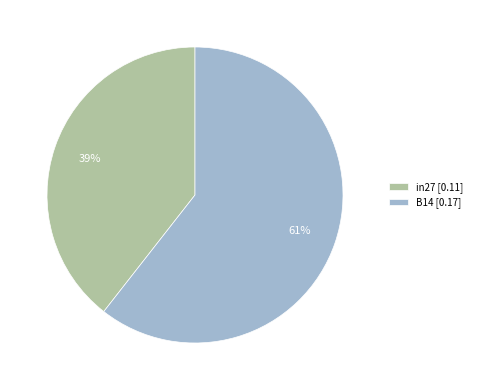

How many segments does this pie chart have?

2